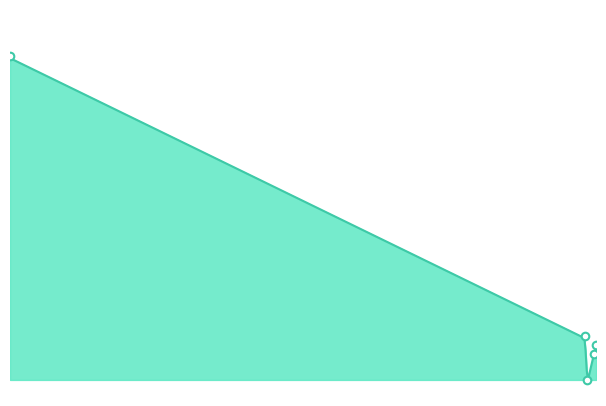

Which has a higher value, 2458199.231 or 2458182.728?

2458182.728